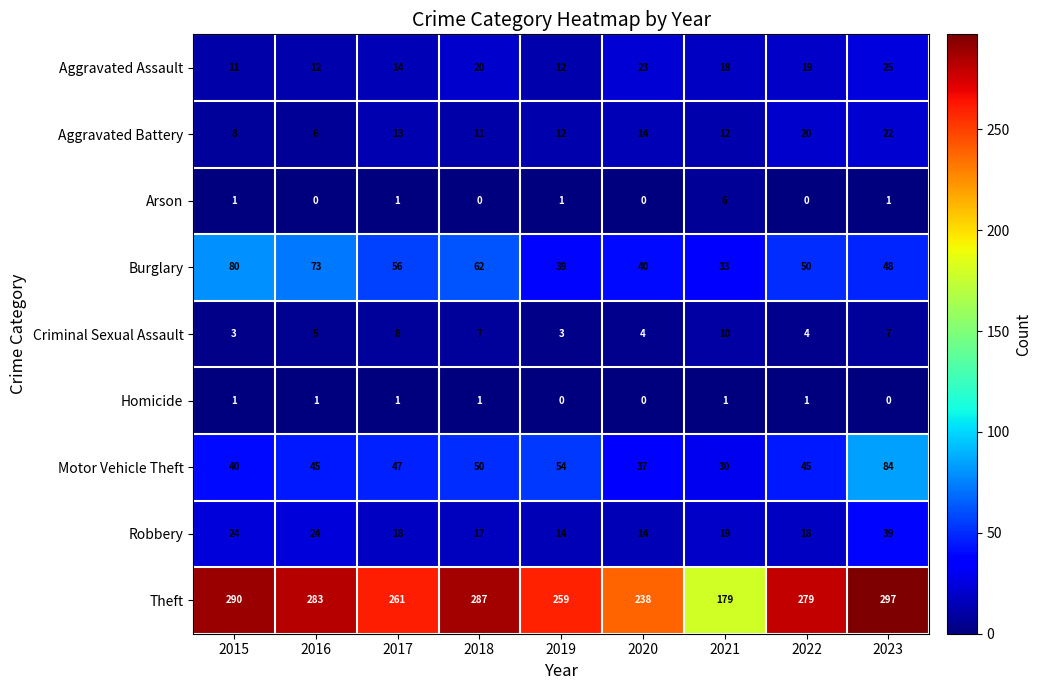

What is the difference between the highest and lowest values at 2021?

178